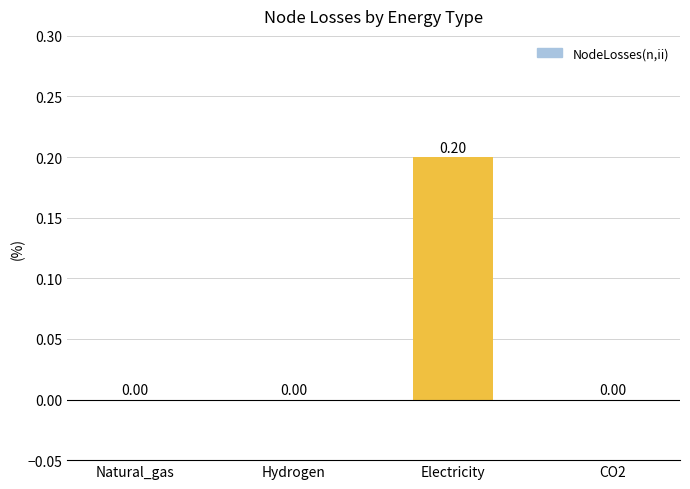

At which category does the chart reach its peak across all series?

Electricity